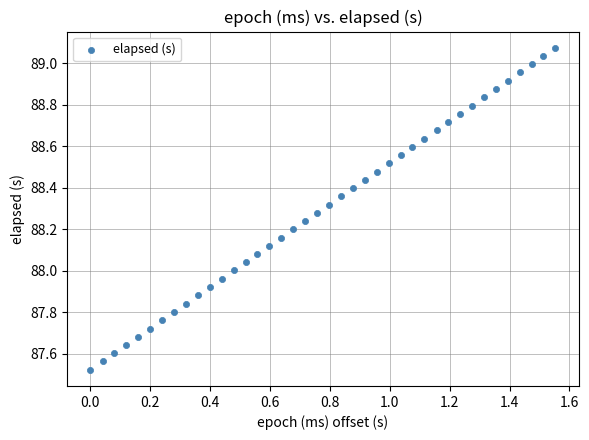

What is the range of X values (max minus min)?

1.6